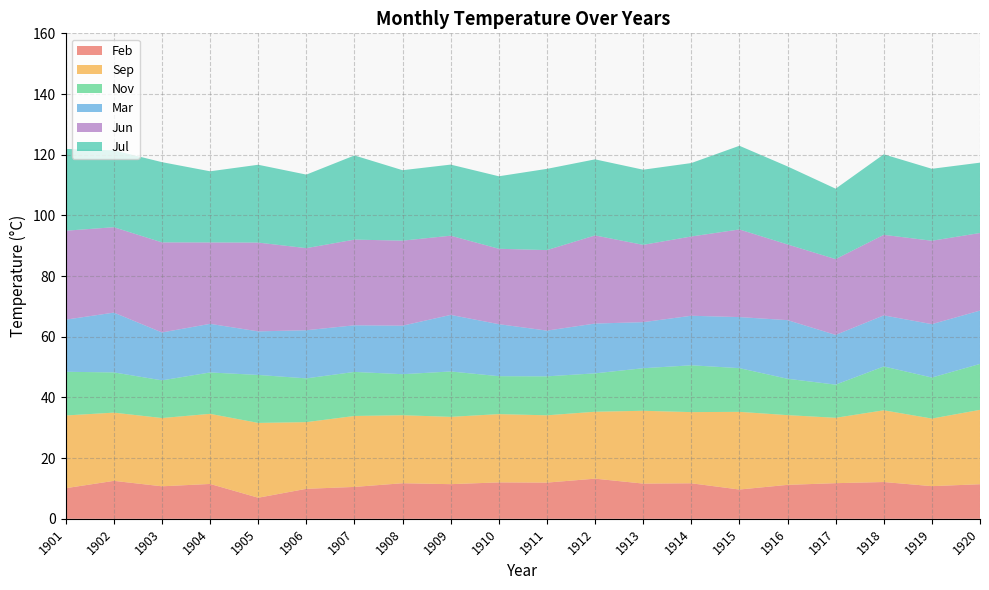

Reading right to left, transcribe all the data shown in this chart.

Feb: 11.4	10.8	12.1	11.7	11.2	9.7	11.7	11.6	13.2	11.9	12.0	11.4	11.7	10.5	9.9	7.0	11.5	10.7	12.5	10.1
Sep: 24.5	22.3	23.6	21.5	23.0	25.6	23.5	24.0	22.1	22.2	22.5	22.2	22.4	23.4	22.0	24.7	23.1	22.5	22.5	24.0
Nov: 15.1	13.5	14.4	10.9	12.0	14.4	15.4	14.0	12.6	12.8	12.5	15.0	13.5	14.5	14.4	15.8	13.6	12.4	13.3	14.4
Mar: 17.6	17.6	16.8	16.4	19.3	16.8	16.3	15.2	16.4	15.1	17.1	18.6	16.0	15.4	15.9	14.4	16.0	15.8	19.7	17.2
Jun: 25.6	27.5	26.5	25.0	24.9	28.9	26.1	25.5	29.0	26.5	24.9	26.1	28.0	28.2	27.1	29.3	26.8	29.7	28.1	29.3
Jul: 23.2	23.7	26.5	23.2	25.7	27.6	24.2	24.8	25.1	26.8	23.9	23.4	23.2	27.7	24.2	25.6	23.4	26.4	25.3	27.0